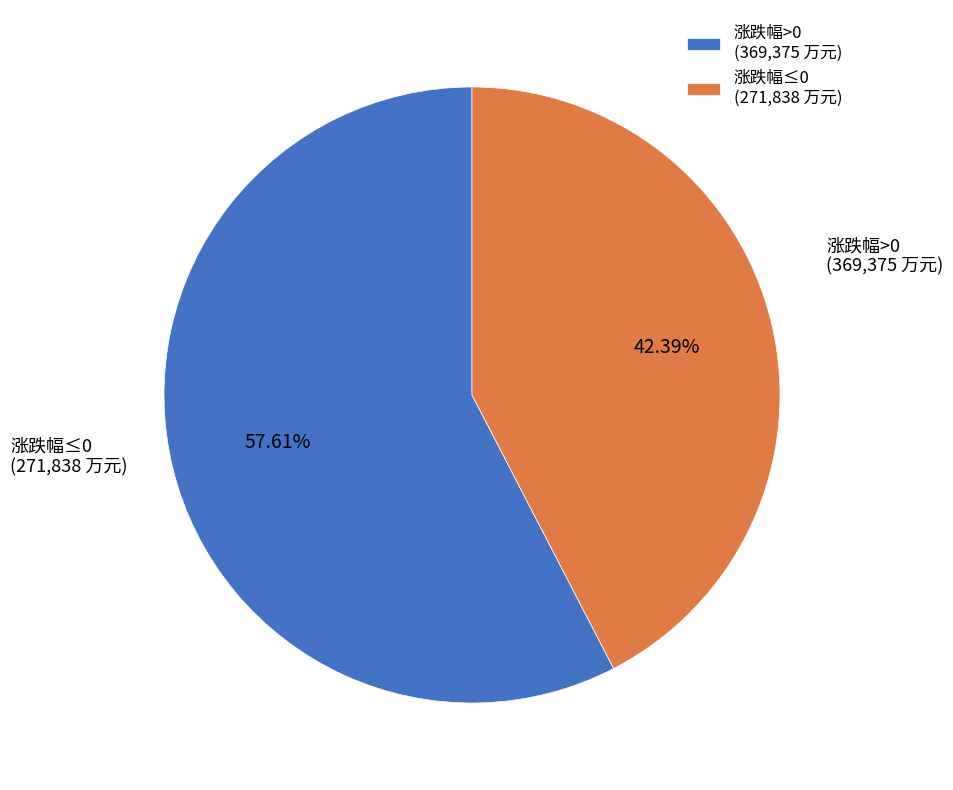

How many slices are in this pie chart?

2